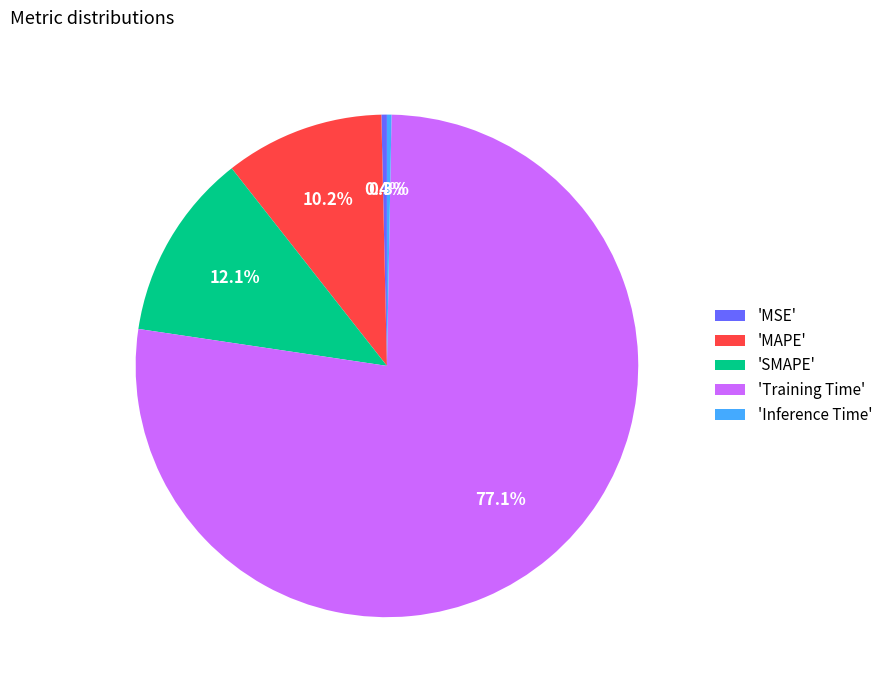

Does 'Training Time' represent more than half of the total?

Yes